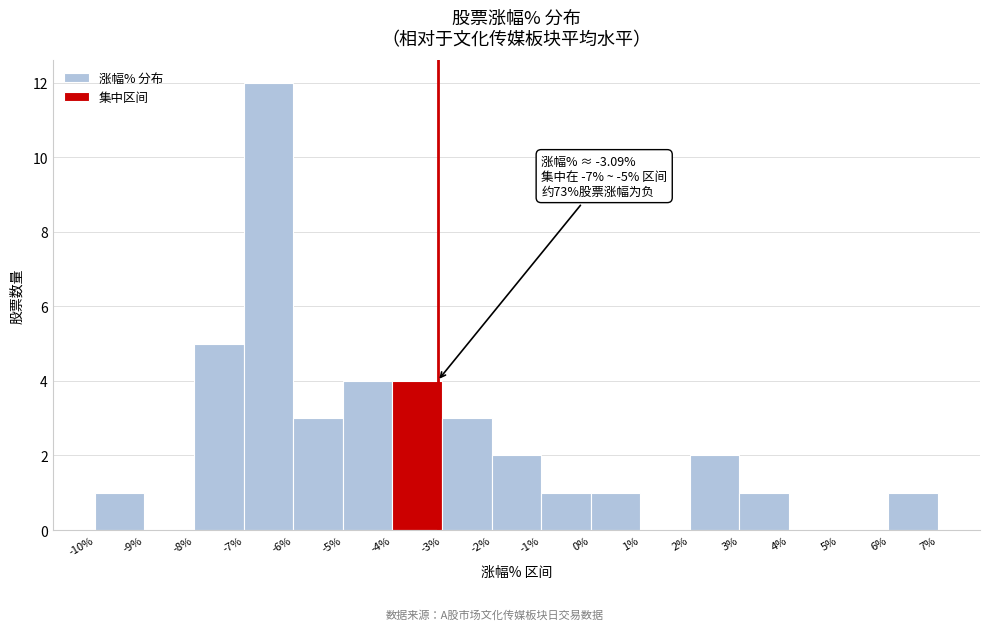

Over which range of the x-axis is the bar tallest?

-7% to -6%